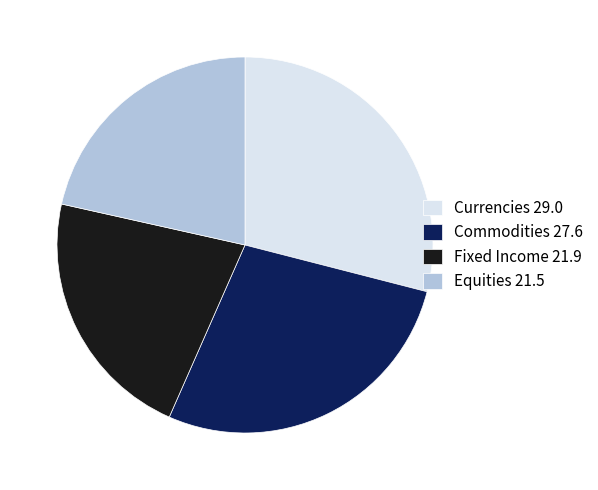

Is the sum of Commodities 27.6 and Equities 21.5 greater than half?

No